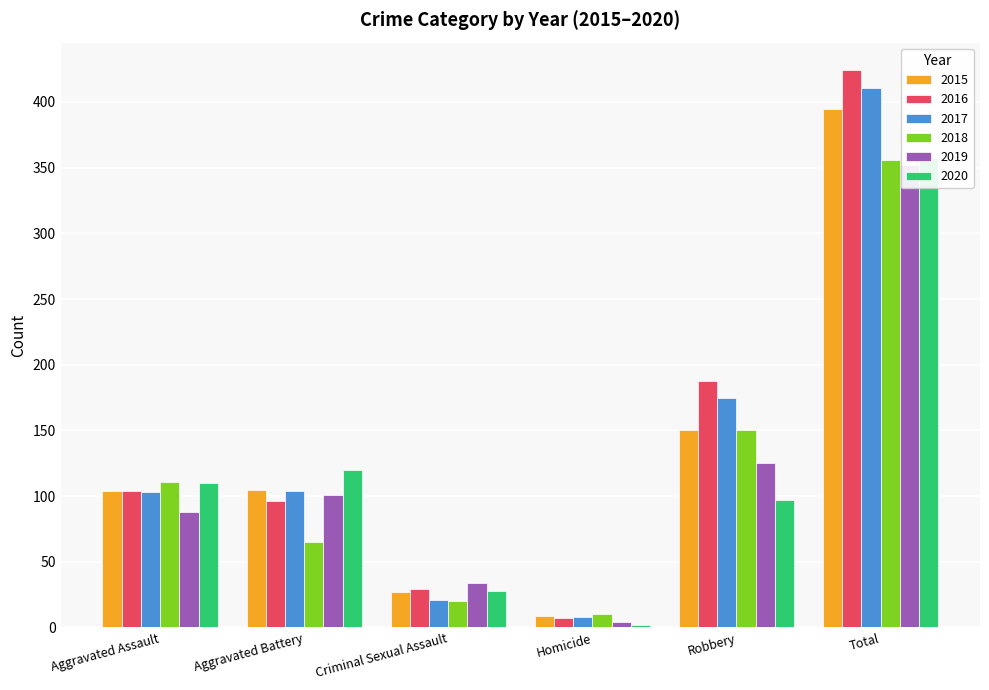

What position from the right is Aggravated Assault?

6